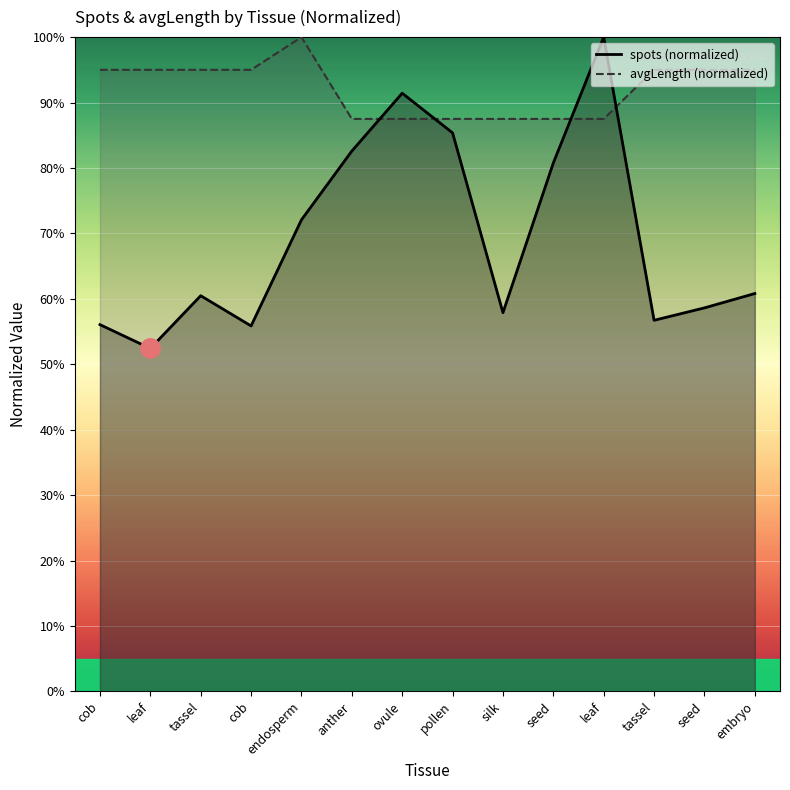

At which category is the sum across all series the highest?

leaf